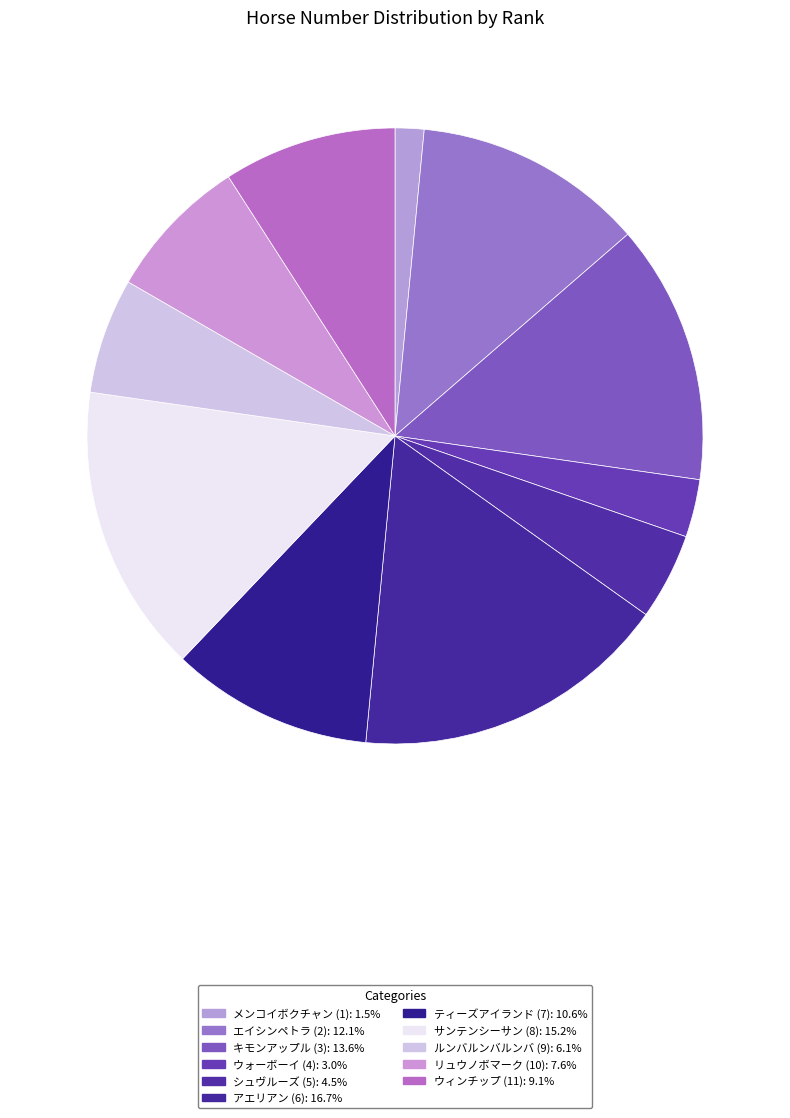

Which category has the smallest portion of the pie?

メンコイボクチャン (1)